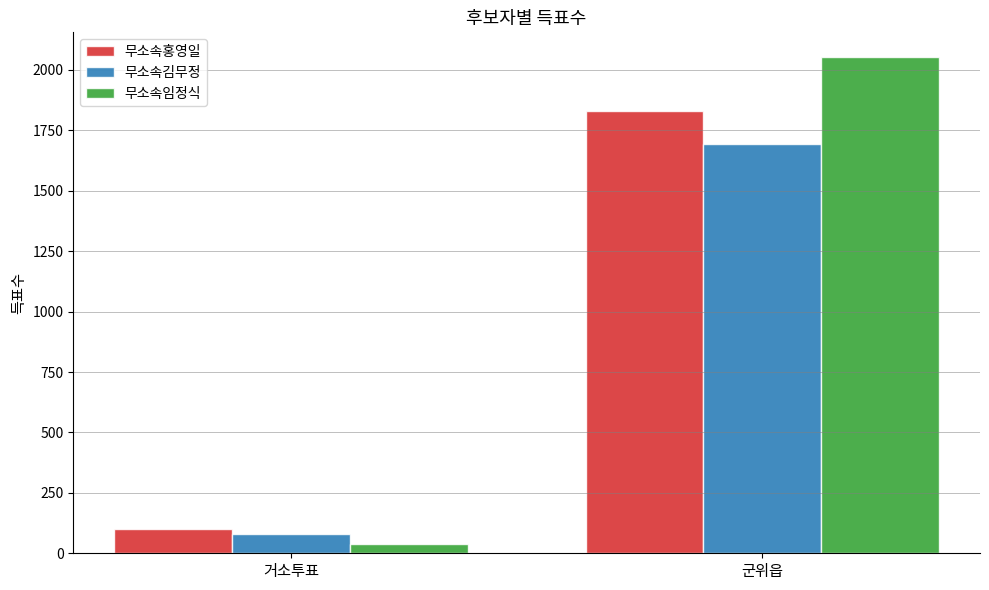

What is the difference between the maximum and minimum values in the 무소속홍영일 series?

1728